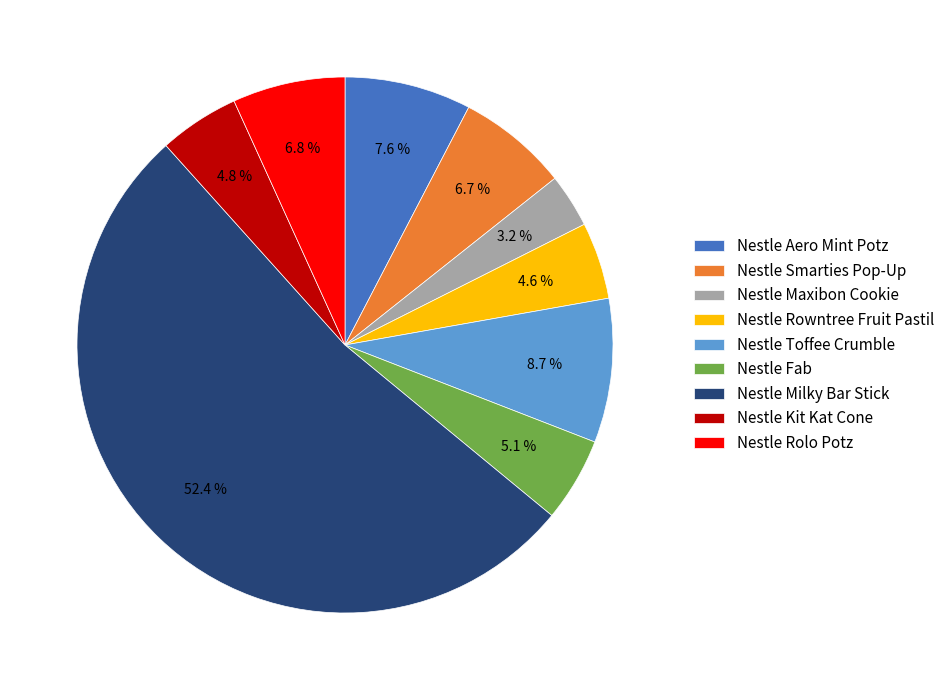

Approximately how many times larger is the value at Nestle Maxibon Cookie compared to Nestle Smarties Pop-Up?

0.5